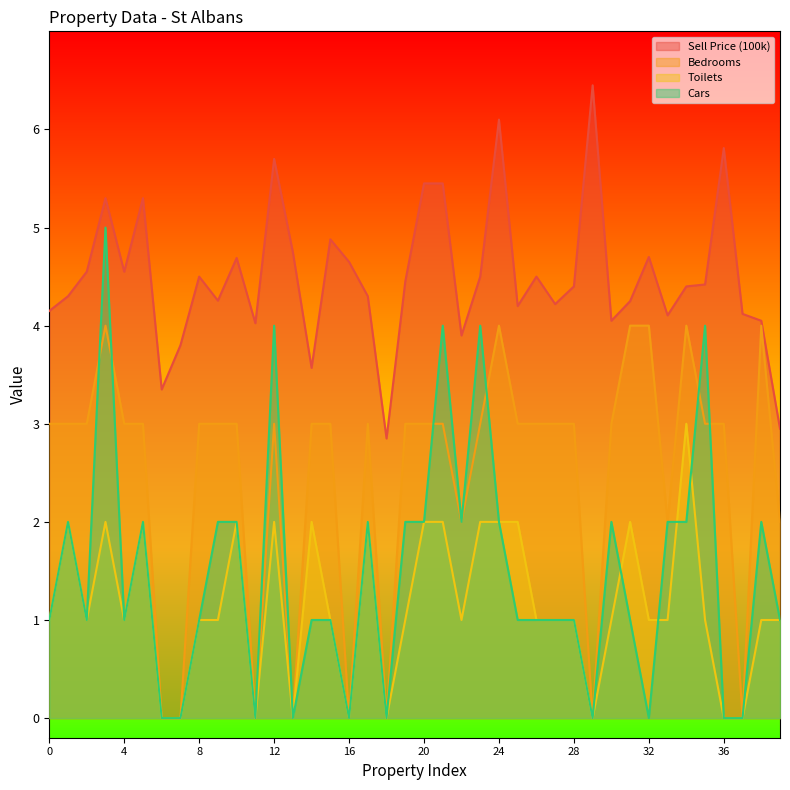

How many values in the Bedrooms series exceed 3?

6